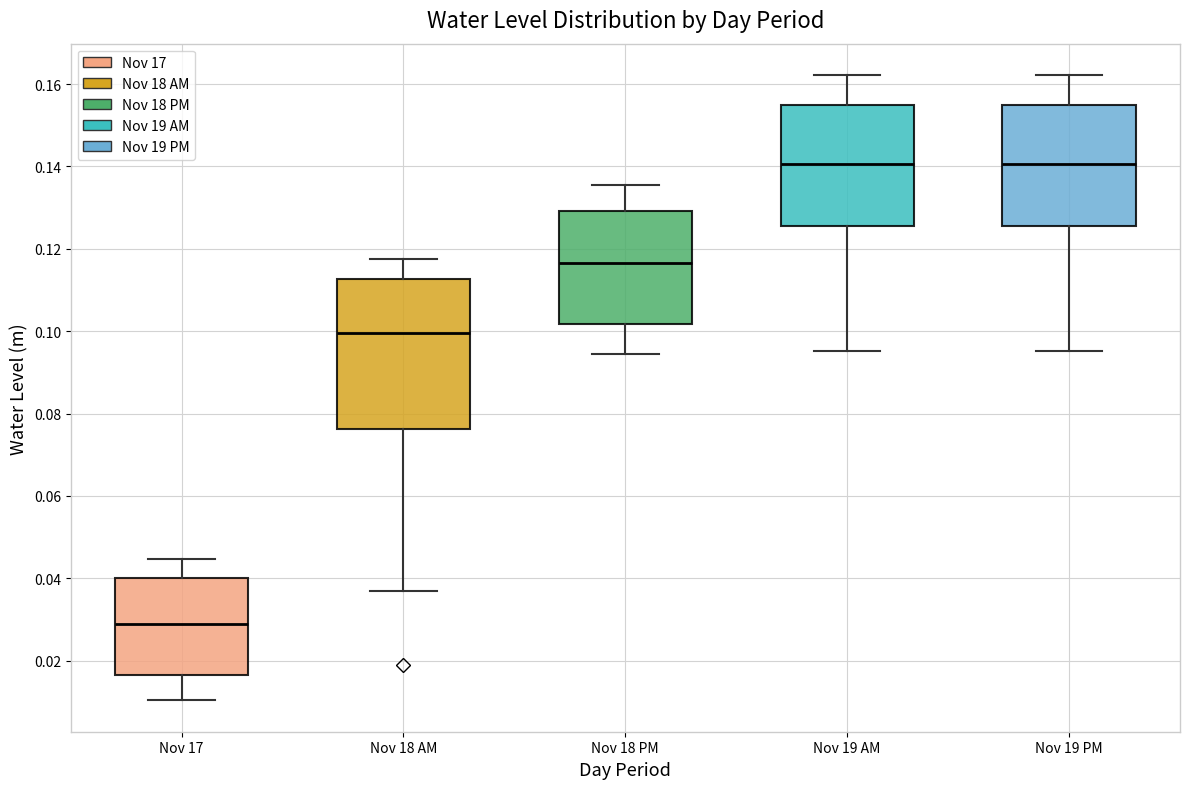

Which box is the tallest, from its lower edge to its upper edge?

Nov 18 AM